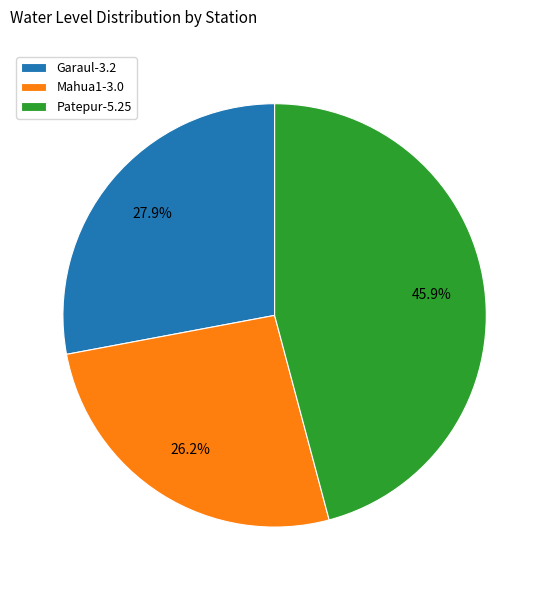

Which slice is the smallest?

Mahua1